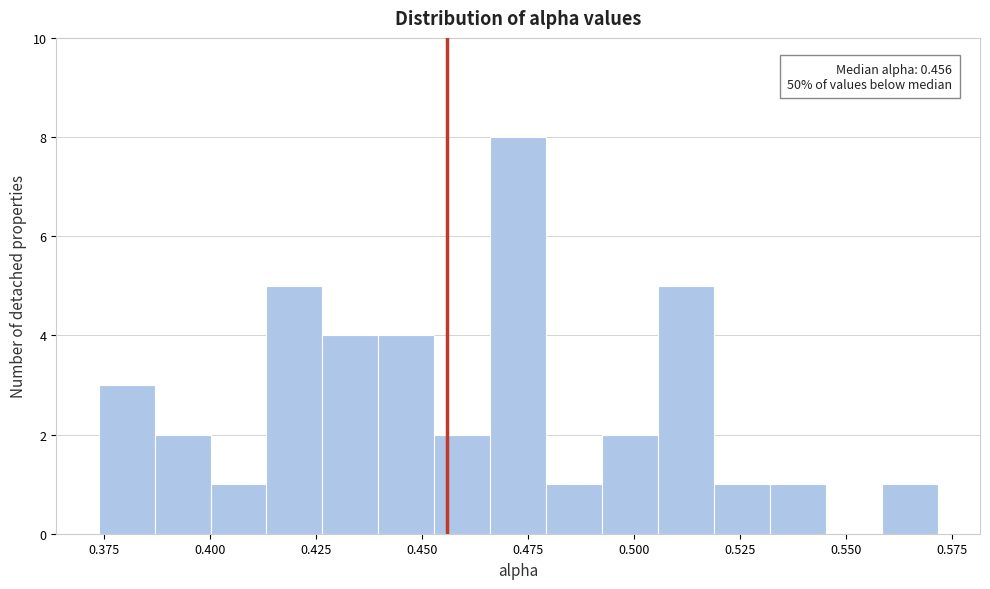

Read against the x-axis, roughly where is the centre of the tallest bar?

0.475